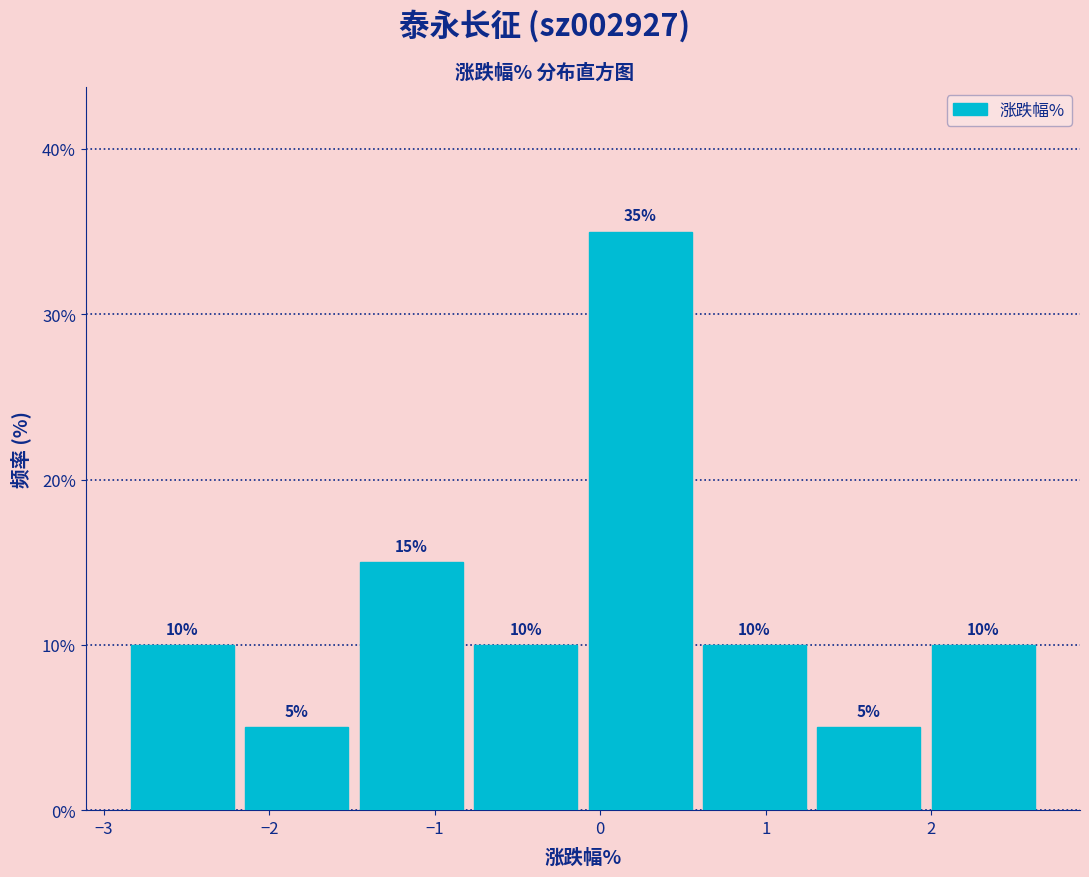

What is the height of the bar covering -2.9 to -2.2 on the x-axis? The bar edges are not printed on the chart, so give them approximately, as read against the axis.

10